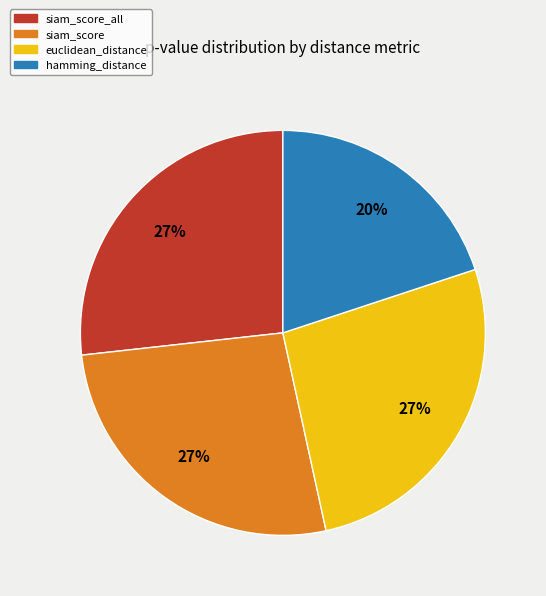

To the nearest percent, what is the average slice percentage?

25%